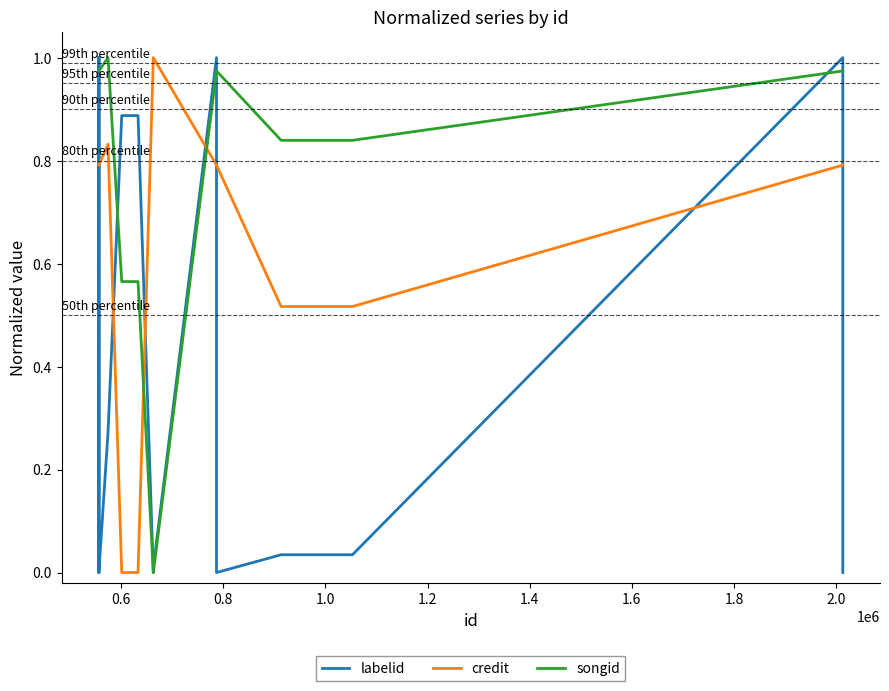

Which series has the largest range (max minus min)?

labelid